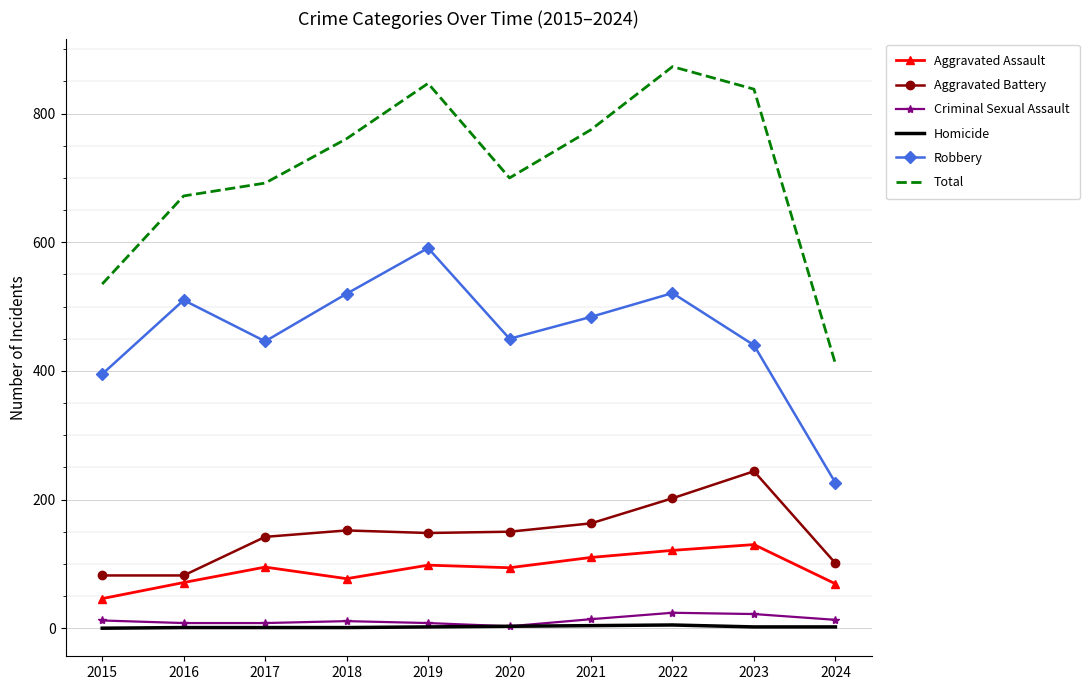

Where is the first local minimum for Total?

2020